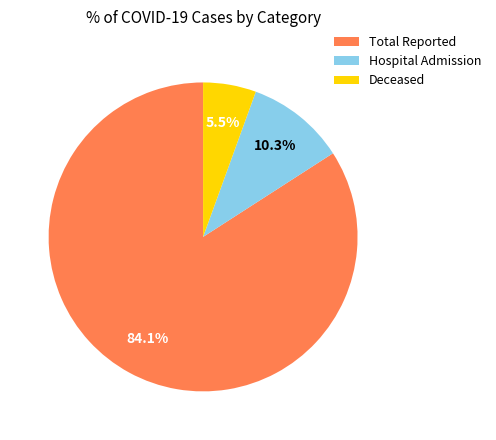

Which has a higher value, Hospital Admission or Total Reported?

Total Reported